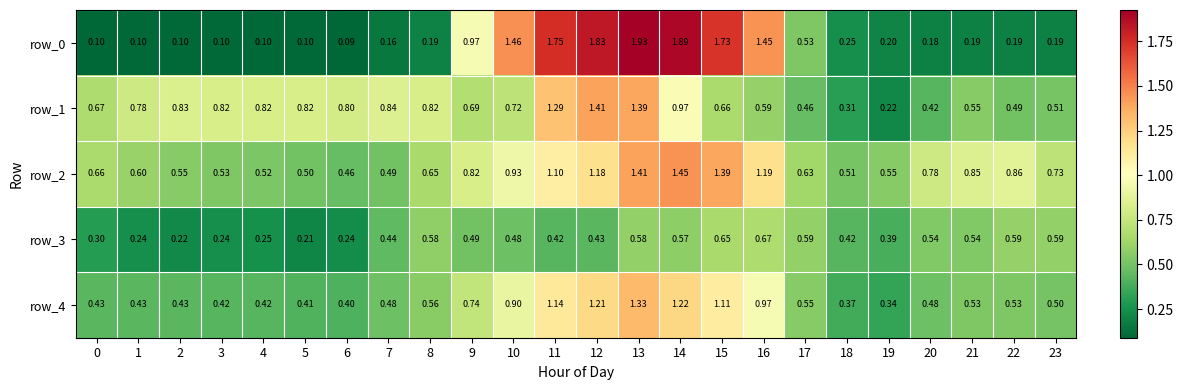

At which label is row_2 closest to 0?

6